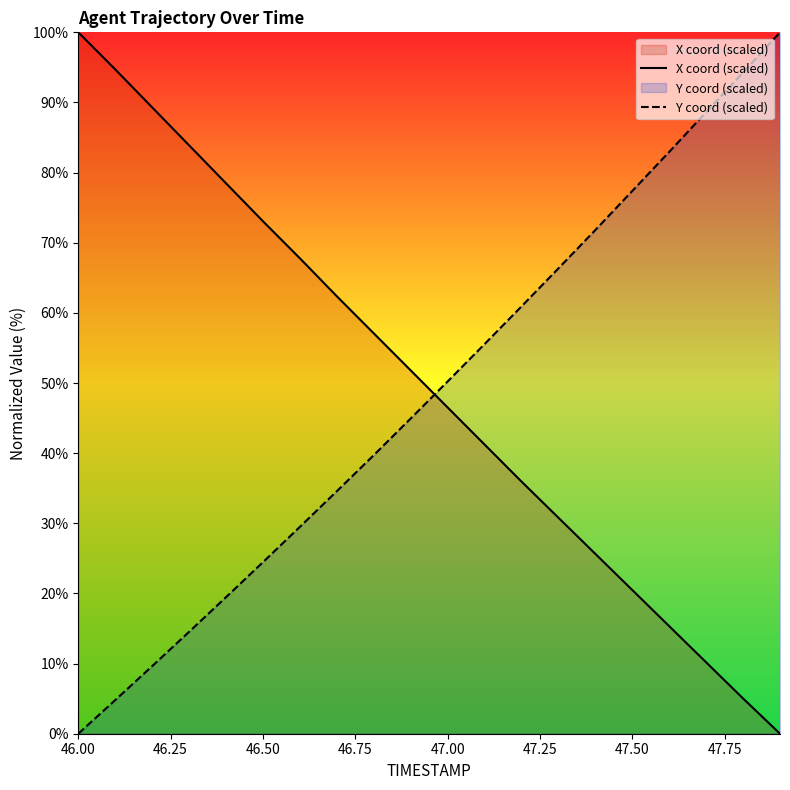

What is the average value of the Y coord (scaled) series?

48.5